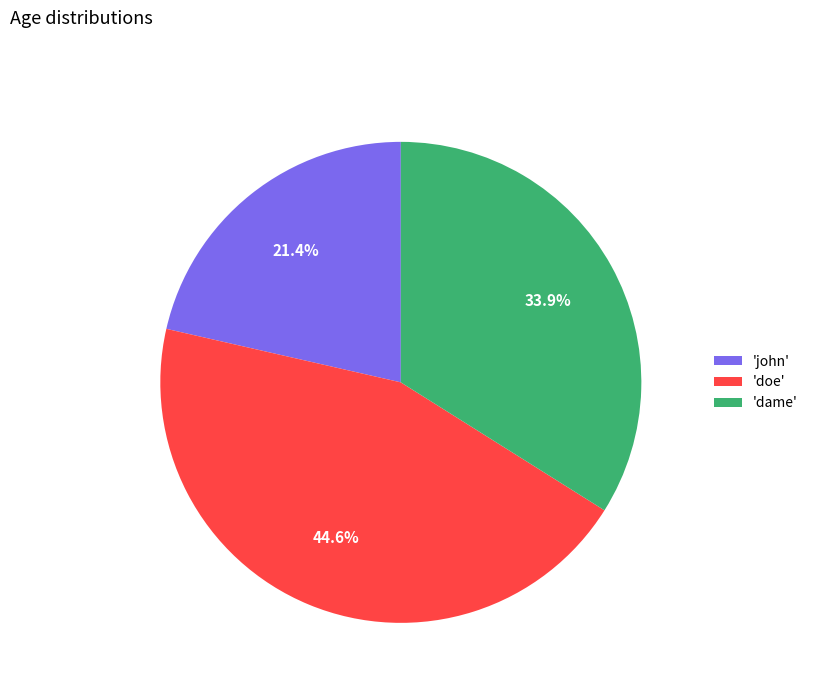

Rank the categories by value from highest to lowest.

'doe', 'dame', 'john'